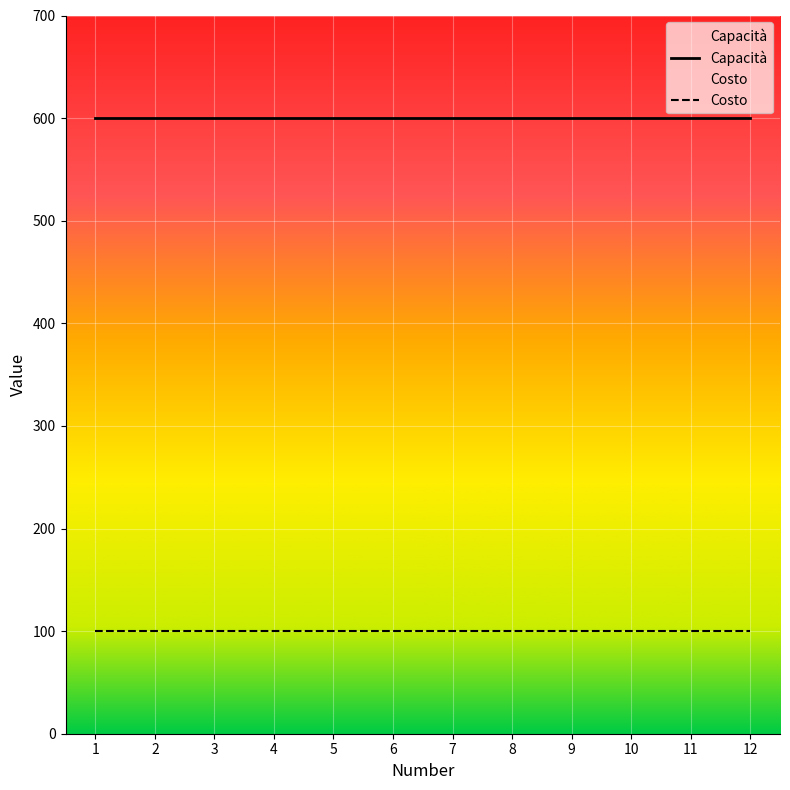

True or false: Capacità and Costo cross at least once.

False